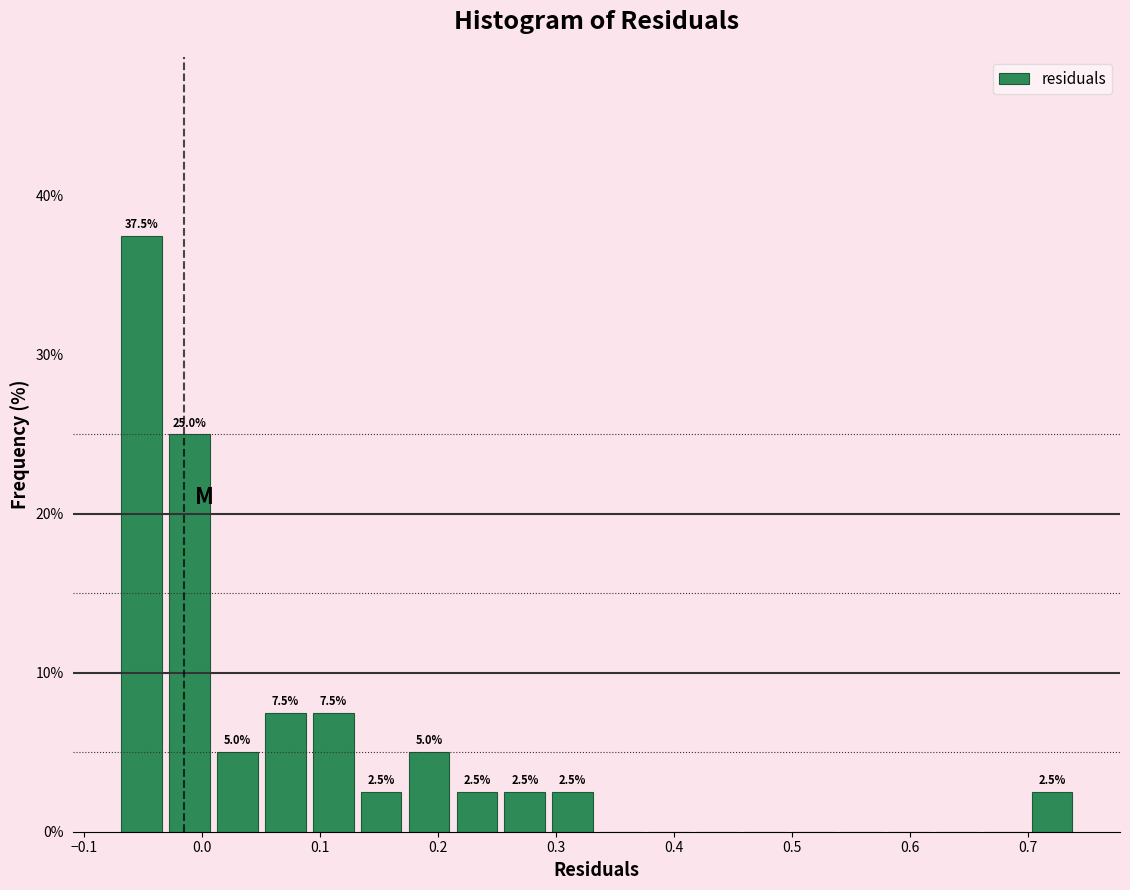

Over which range of the x-axis is the bar tallest?

-0.07 to -0.03